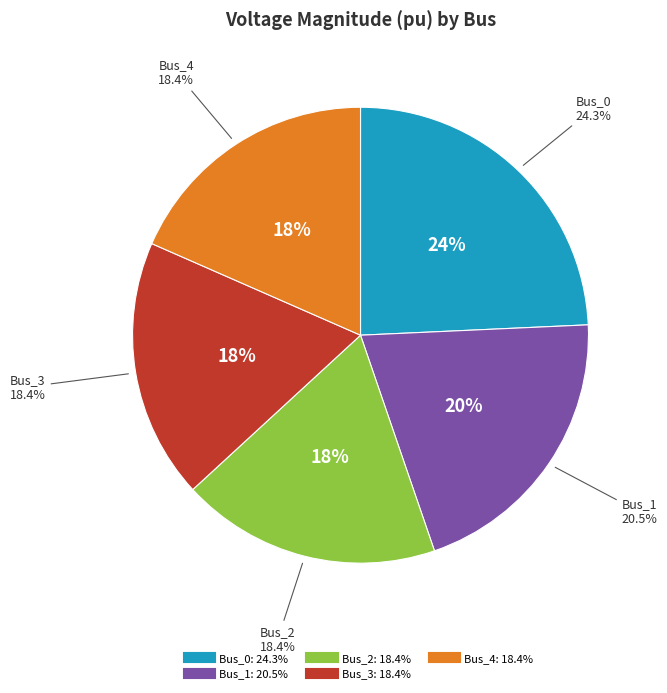

Which slice is the smallest?

Bus_2